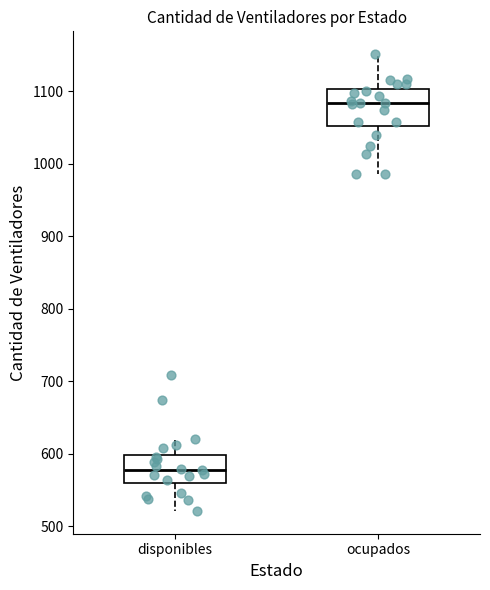

Comparing the boxes themselves (not the whiskers), which one is the tallest?

ocupados